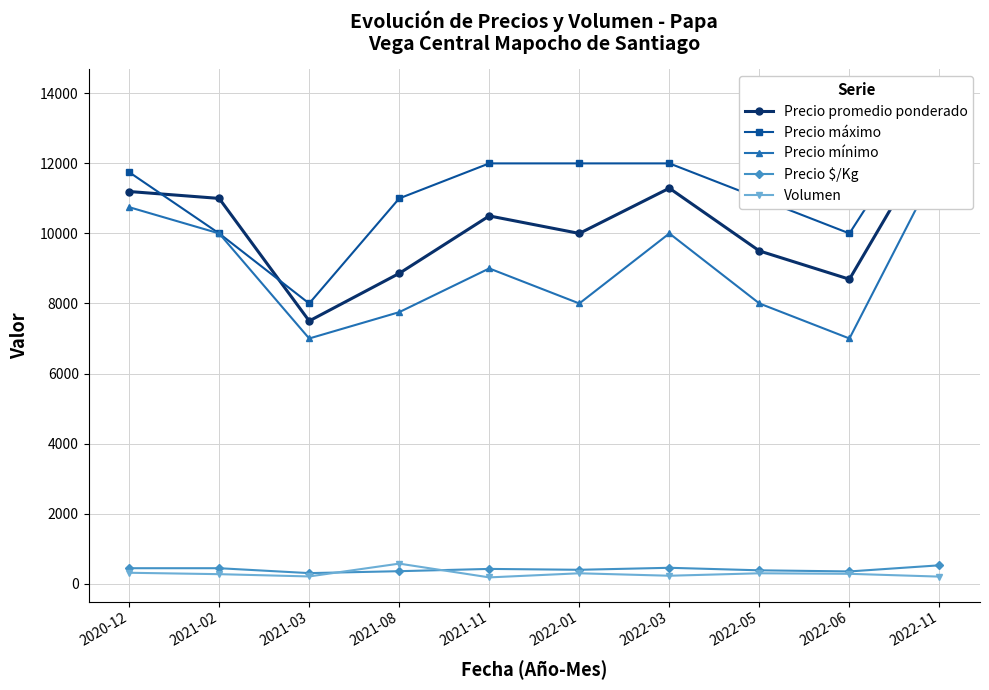

How many interior local peaks does the Precio mínimo series have?

2